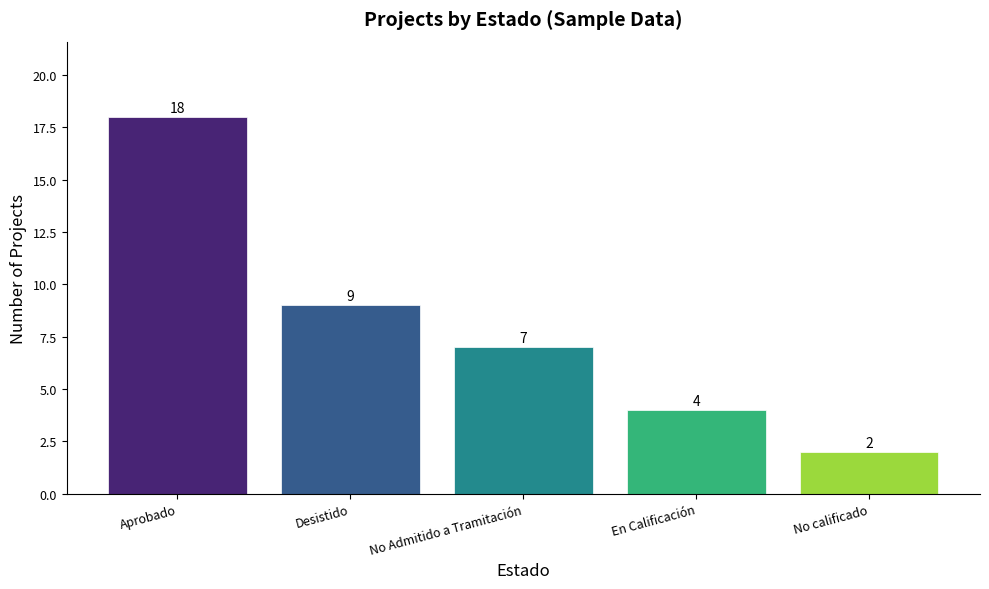

Approximately how many times larger is the value at Desistido compared to No Admitido a Tramitación?

1.3